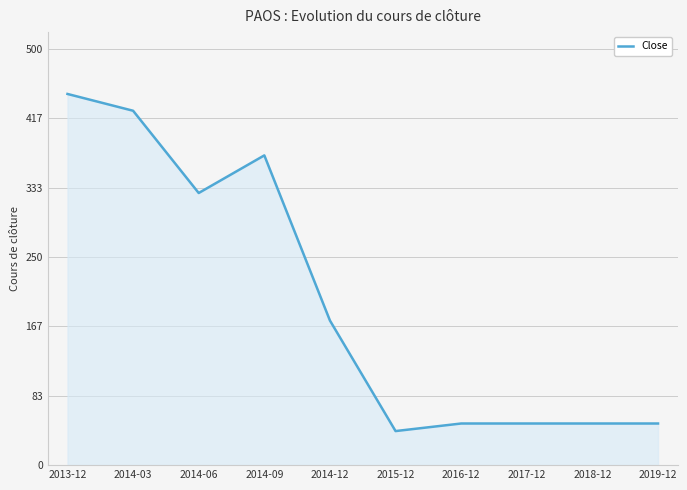

How many values are below 173?

5